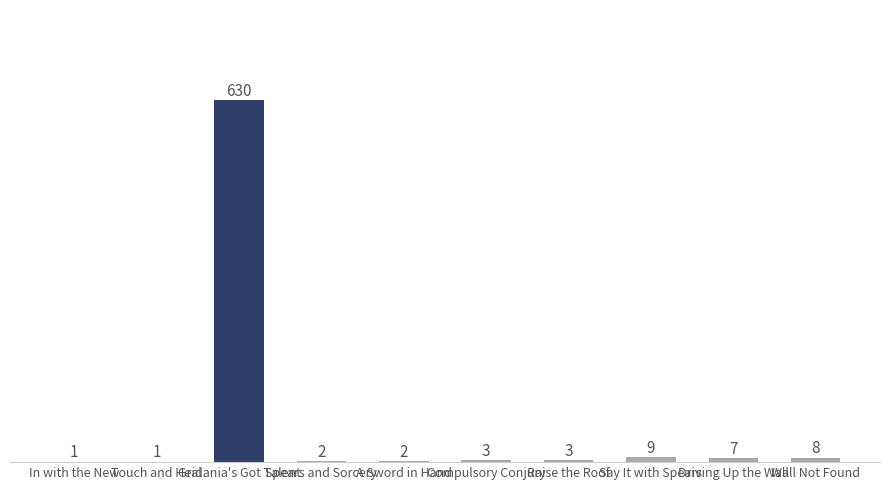

Reading right to left, list all the values displayed in this chart.

8	7	9	3	3	2	2	630	1	1